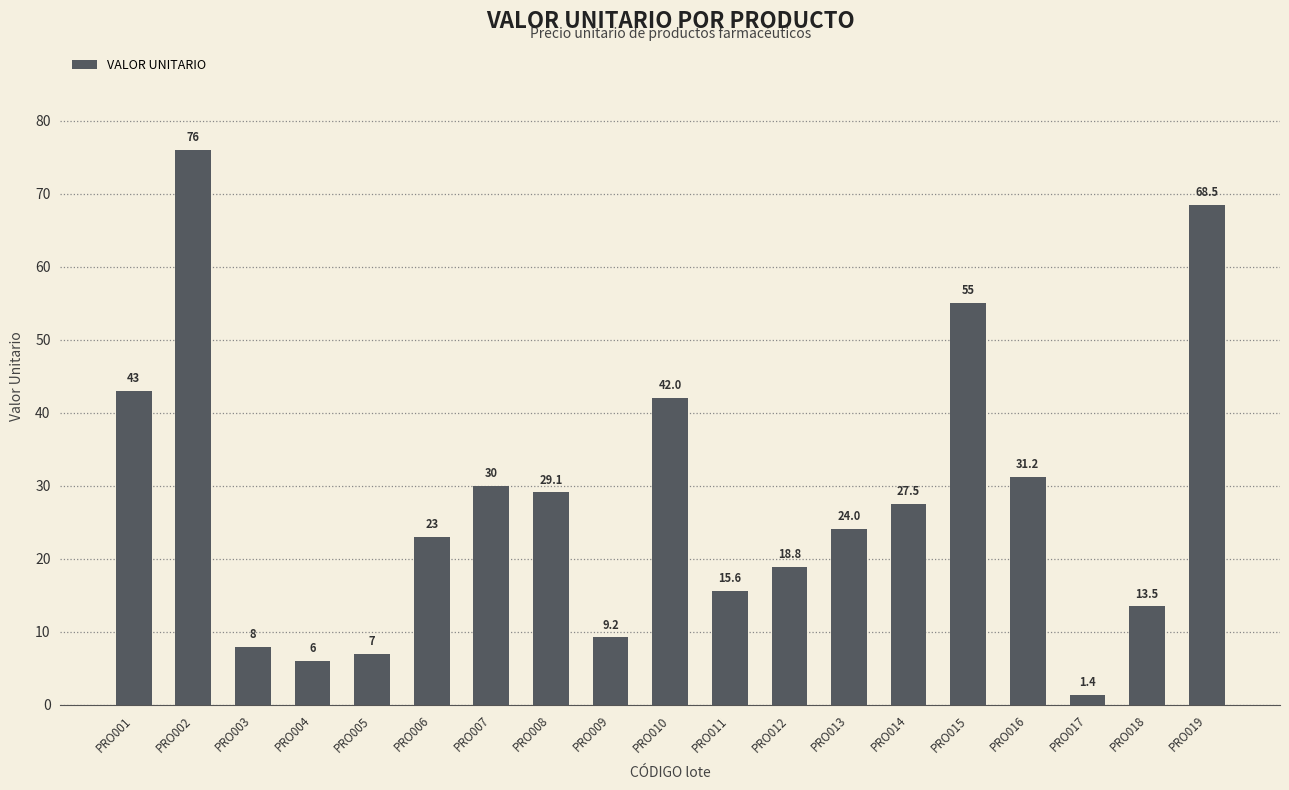

Is it true that the value at PRO002 is 76.0?

True